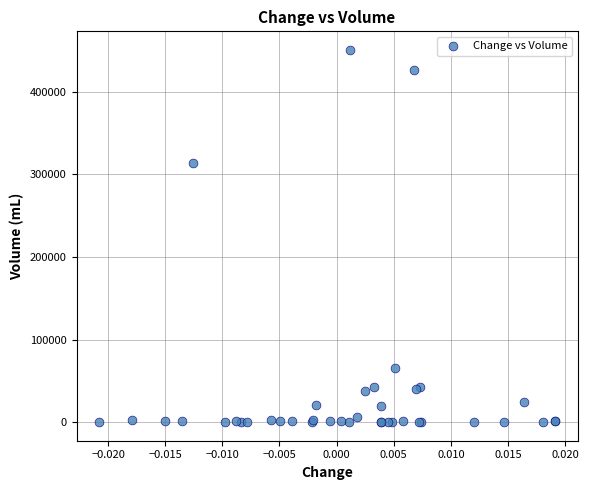

What Y value in the scatter plot is closest to 225214?

314152